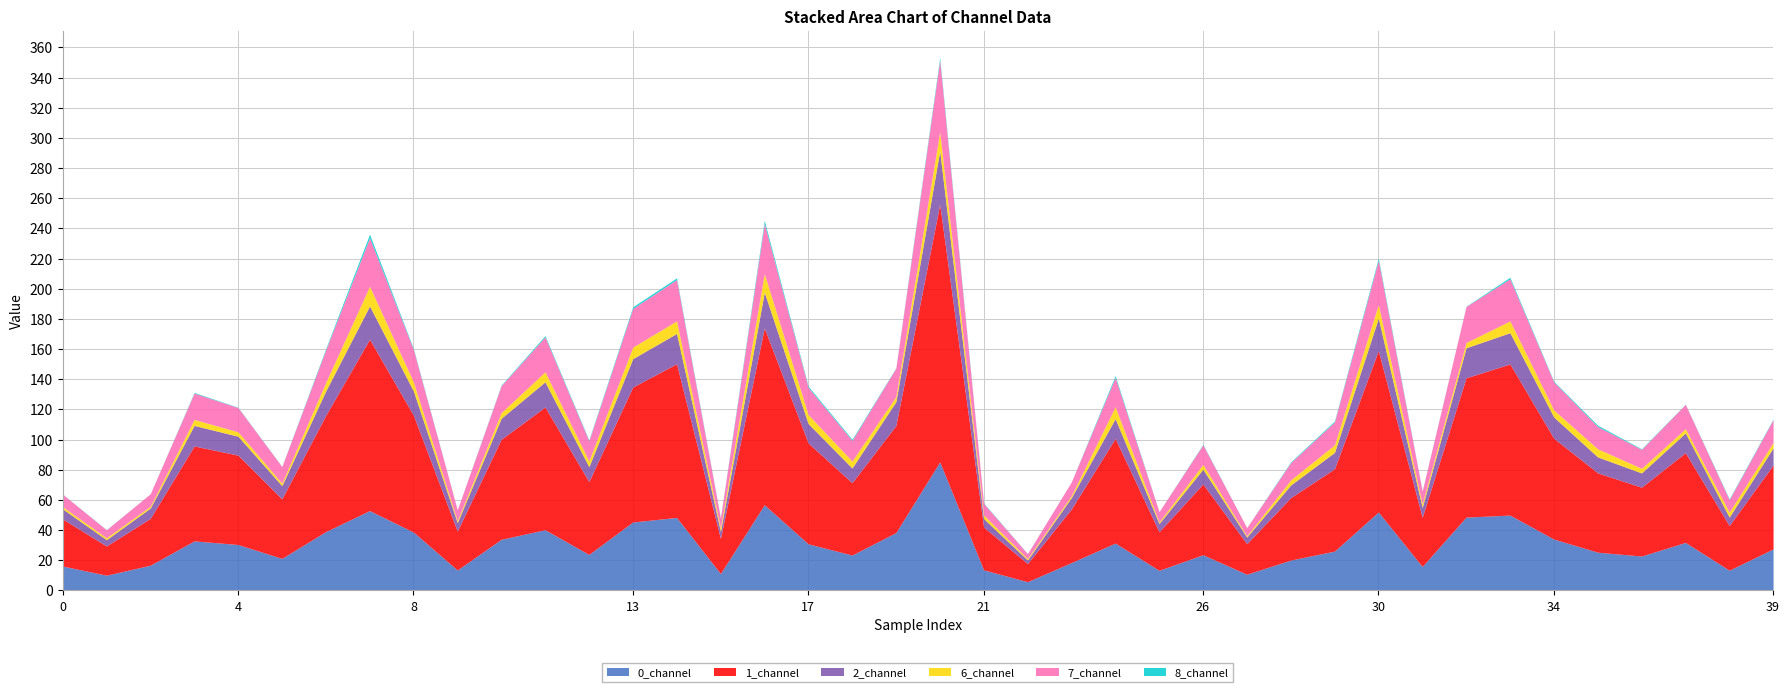

Does the chart have visible grid lines?

Yes